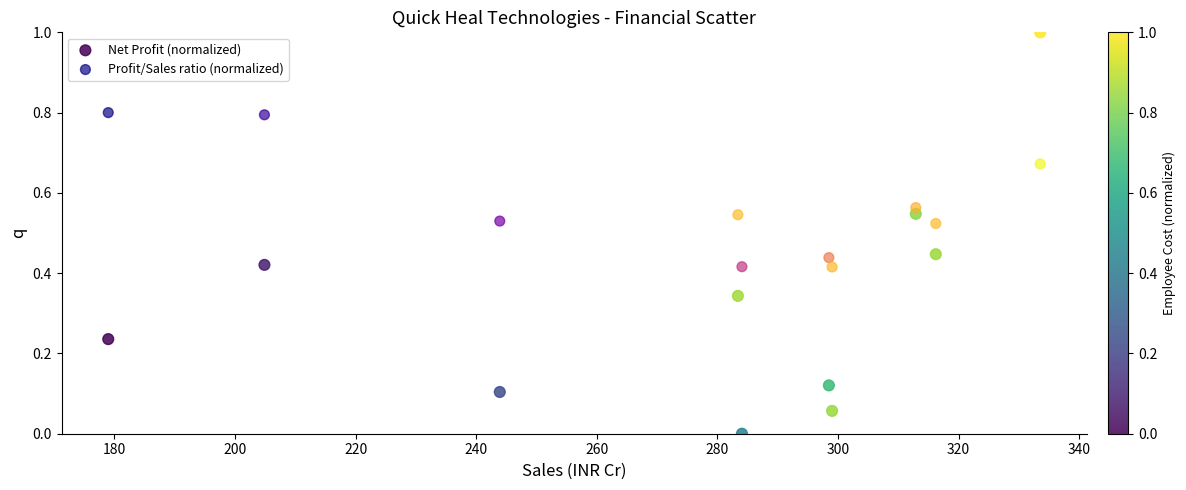

Which series contains the lowest Y value?

Net Profit (normalized)